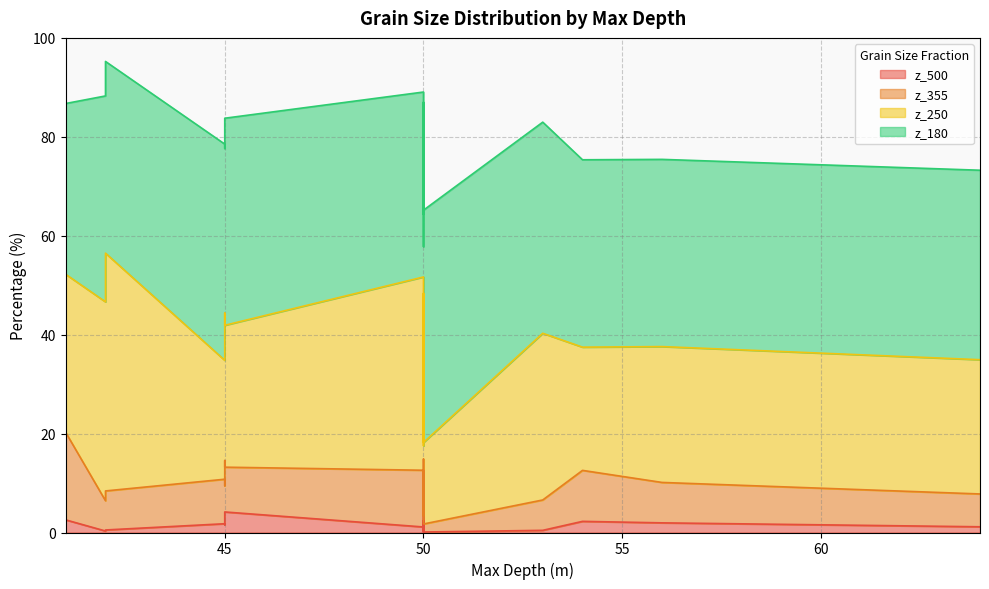

What is the minimum value for z_180?

34.5